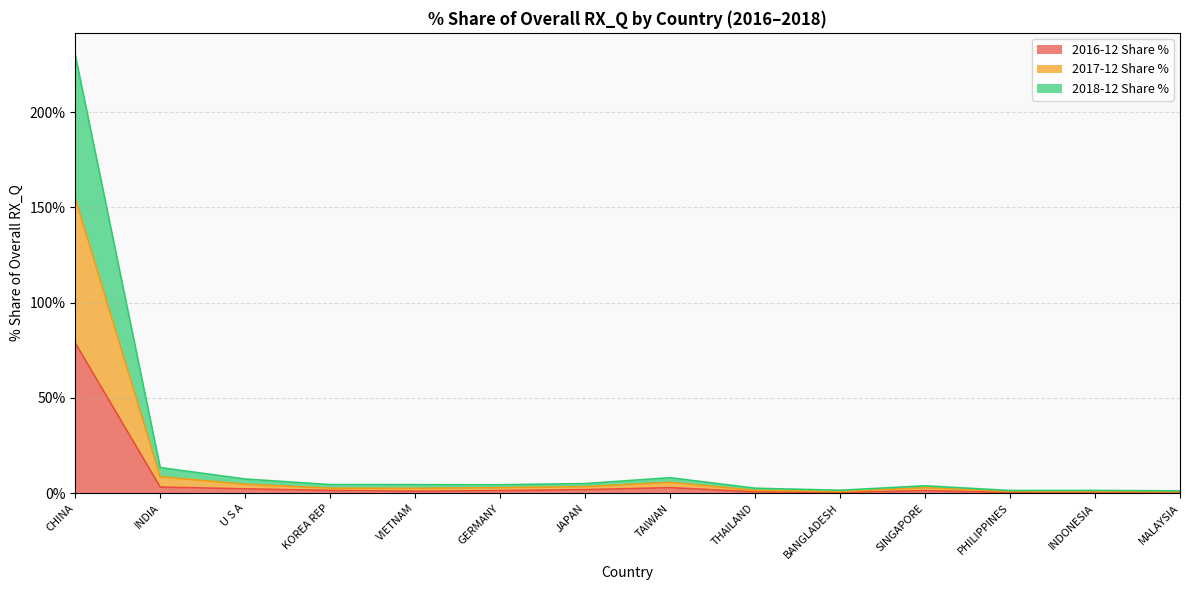

True or false: 2018-12 Share % and 2017-12 Share % intersect in this chart.

False